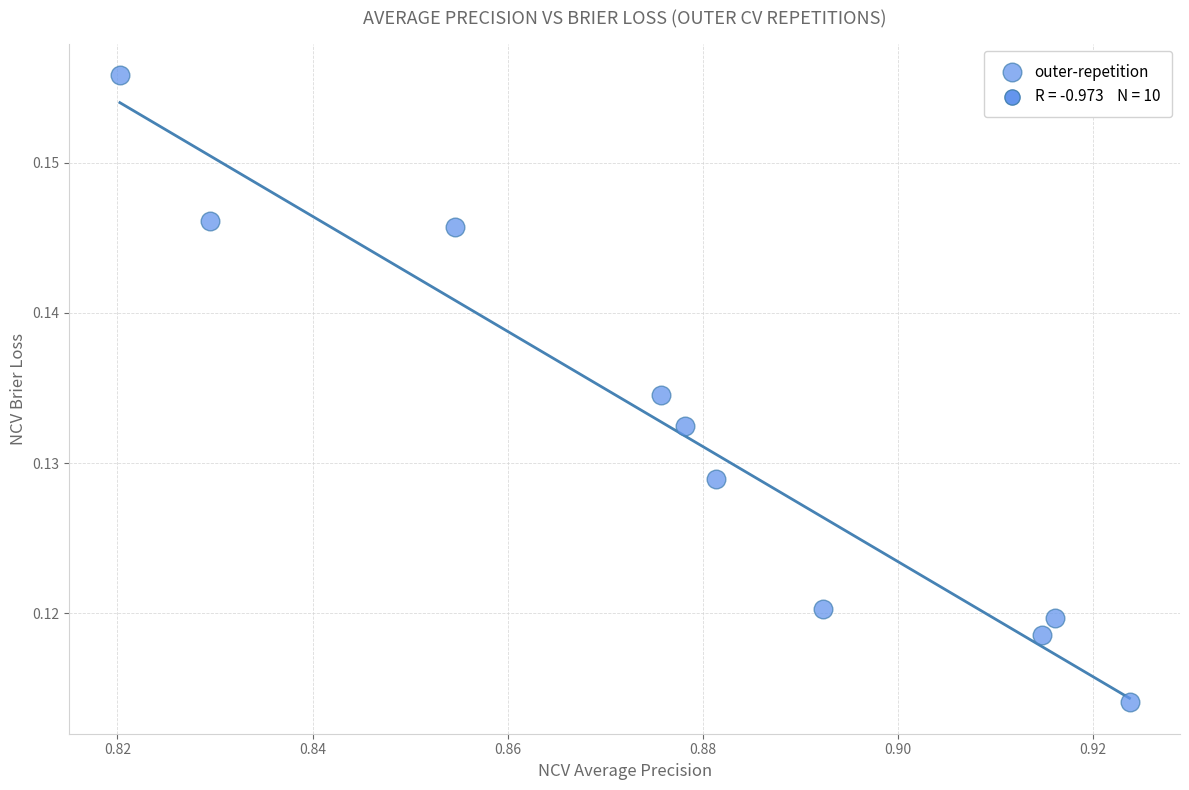

What is the average X value?

0.9